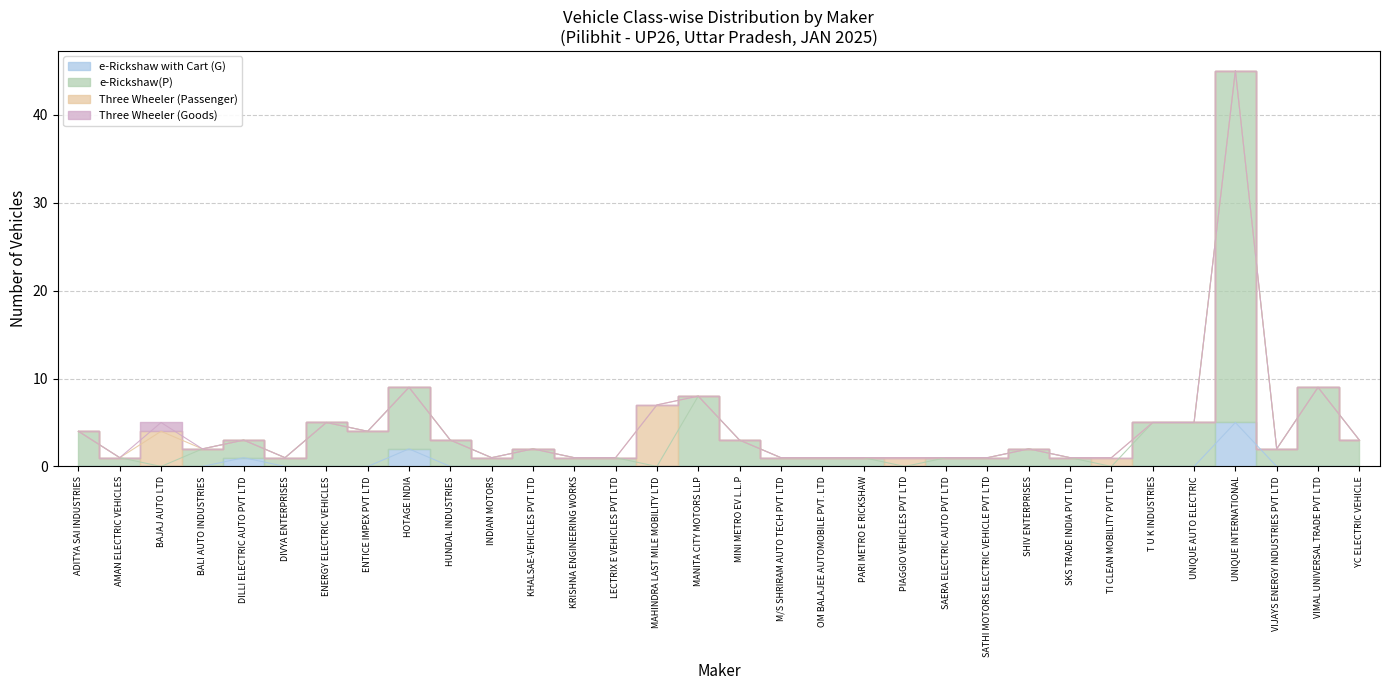

True or false: e-Rickshaw(P) and e-Rickshaw with Cart (G) intersect in this chart.

False